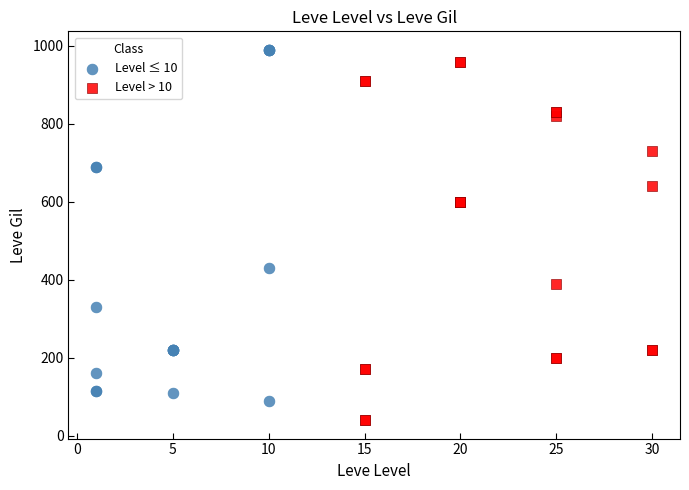

Which series contains the lowest Y value?

Level > 10